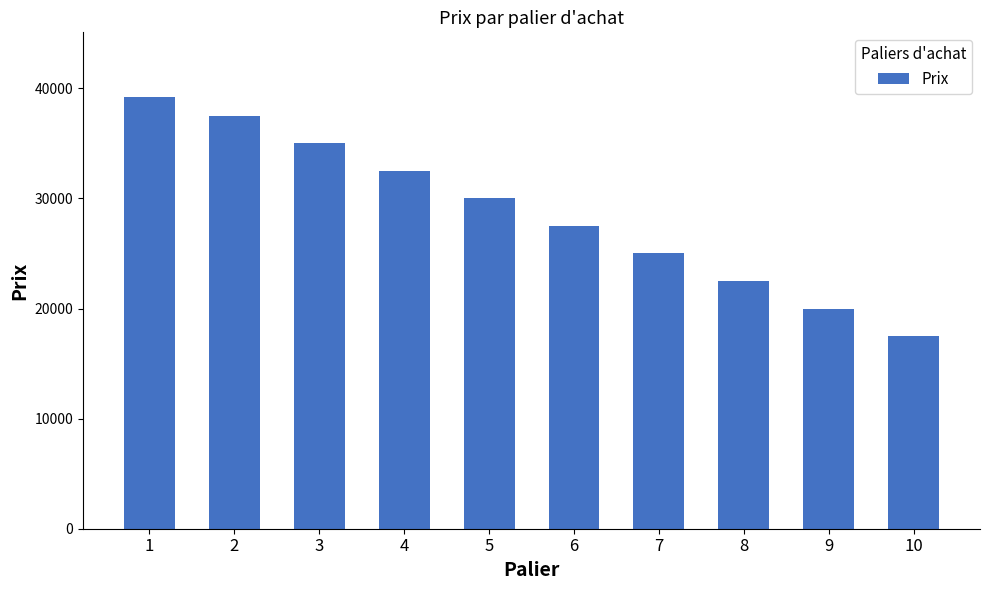

What is the value of the 8th bar from the left?

22500.0